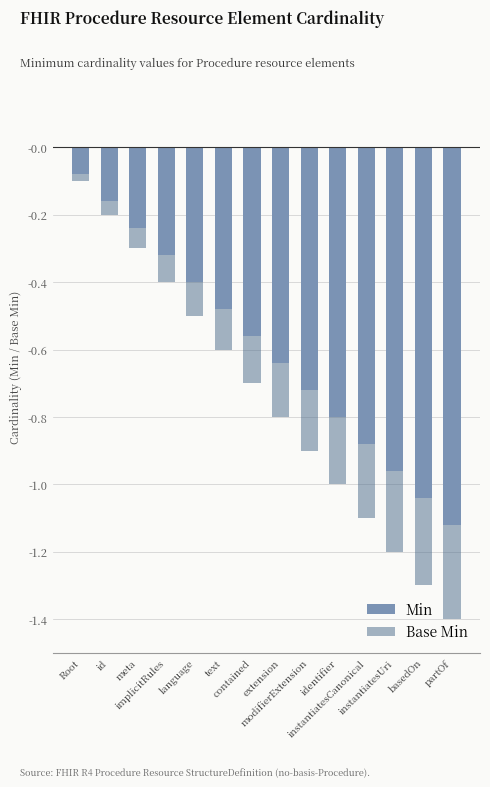

How many bars are there in each group?

2